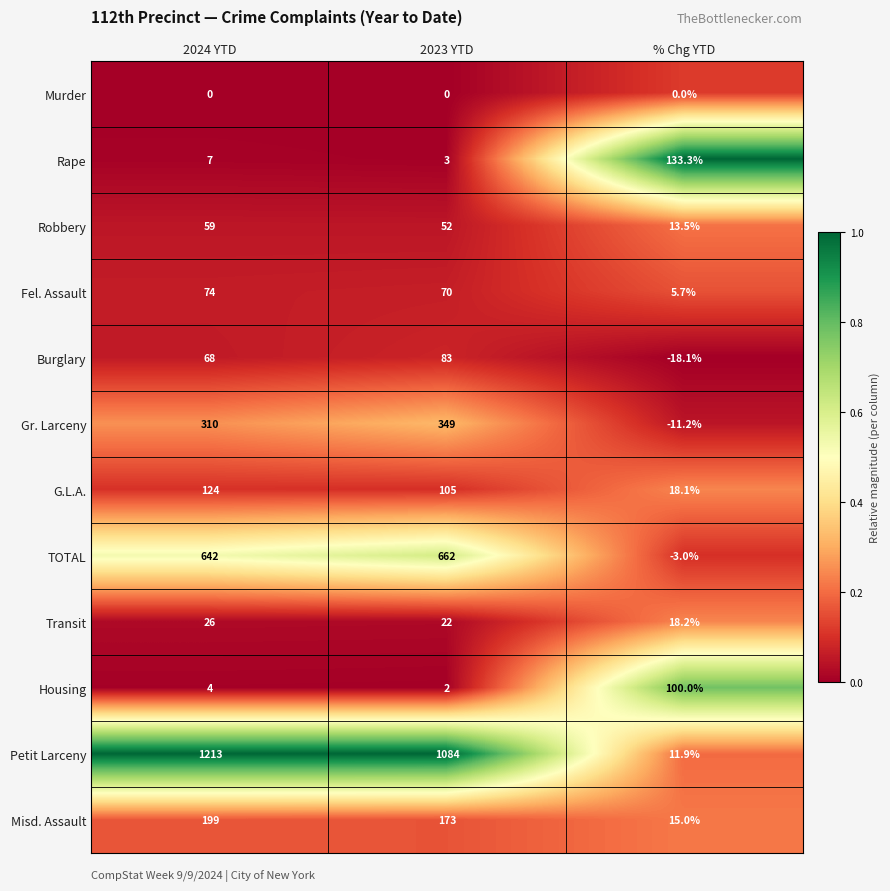

What is the difference between the highest and lowest values at 2023 YTD?

1084.0